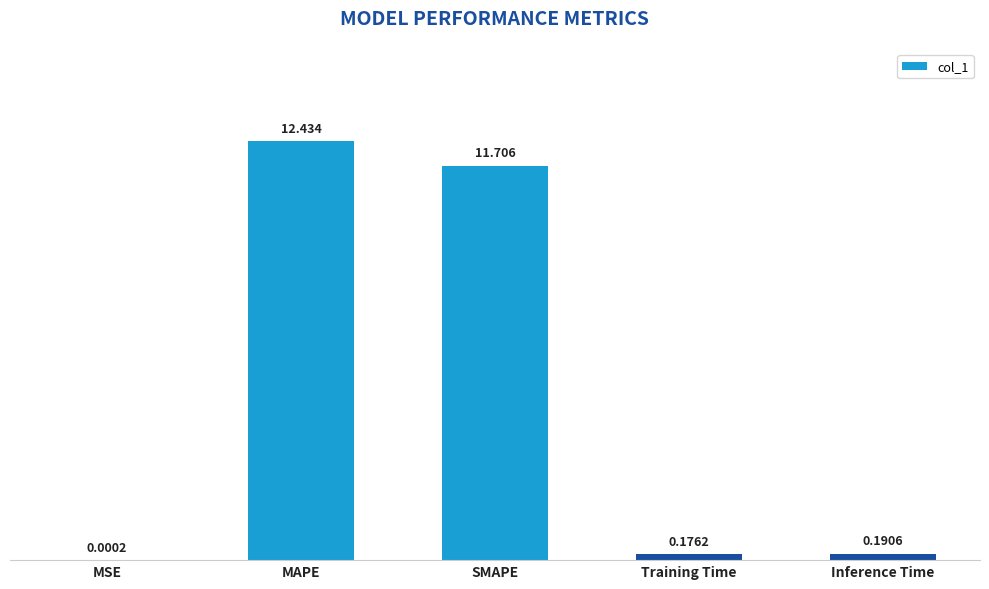

Which category has the highest value across all series?

MAPE